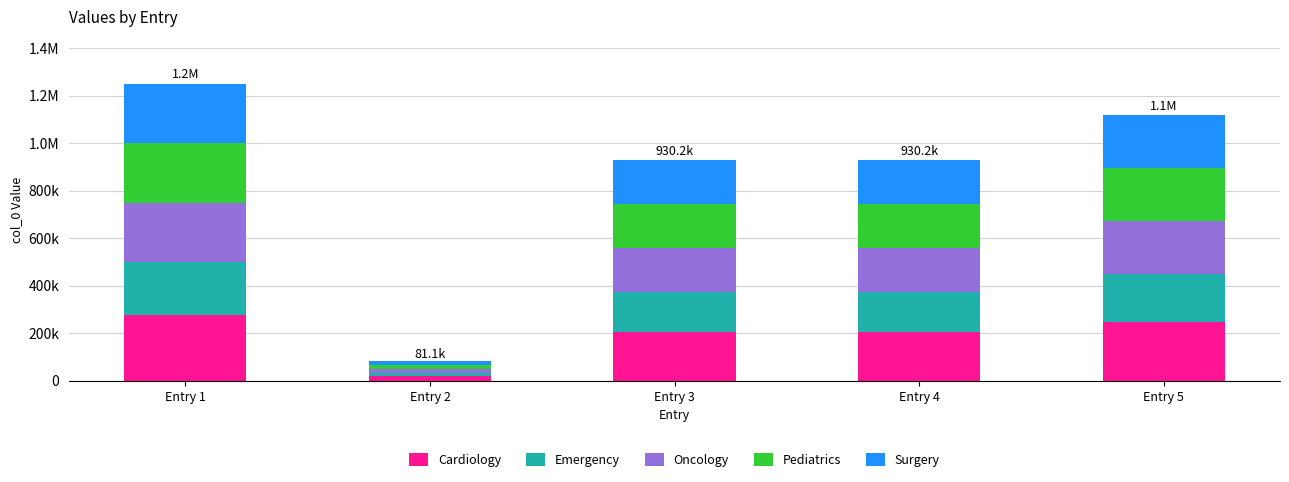

Are the bars horizontal?

No